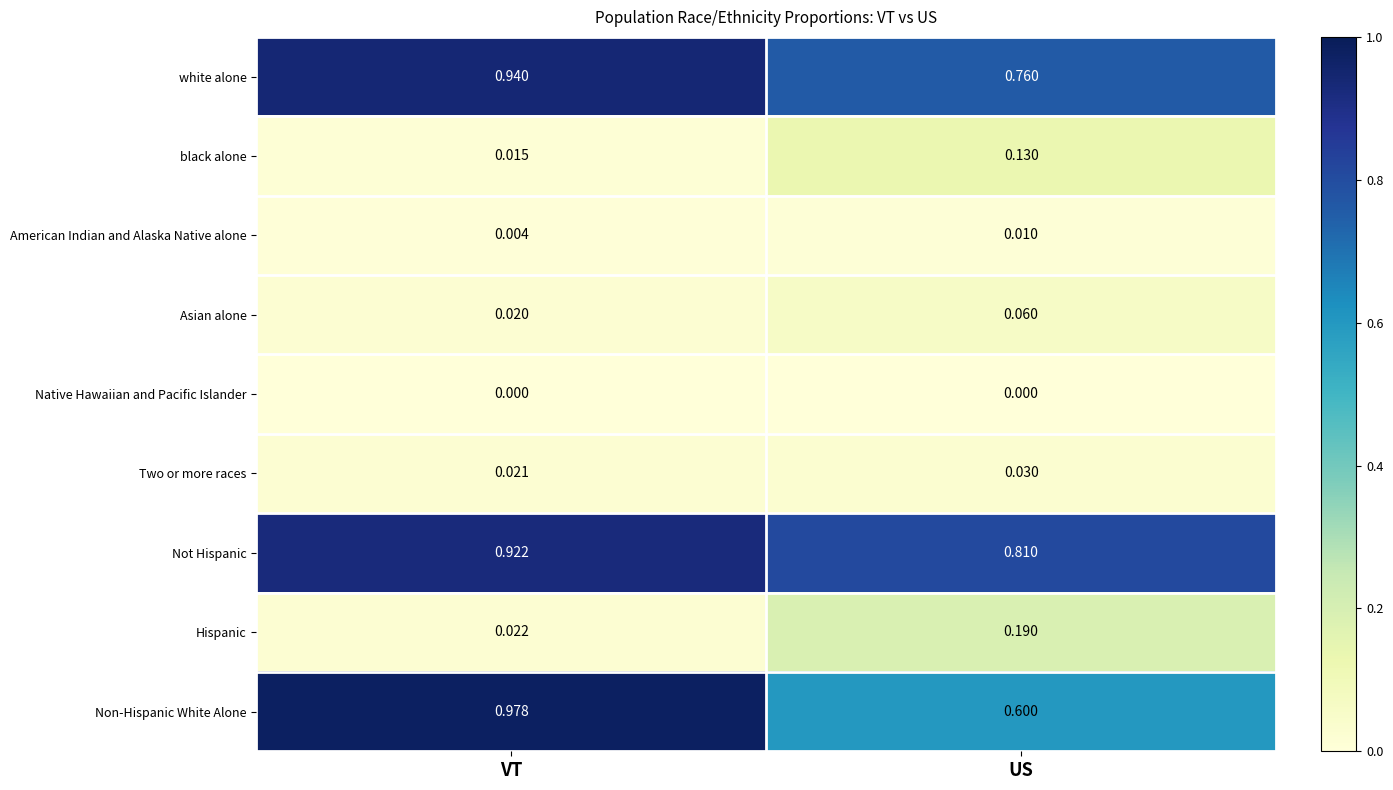

At which label does white alone reach its peak?

VT